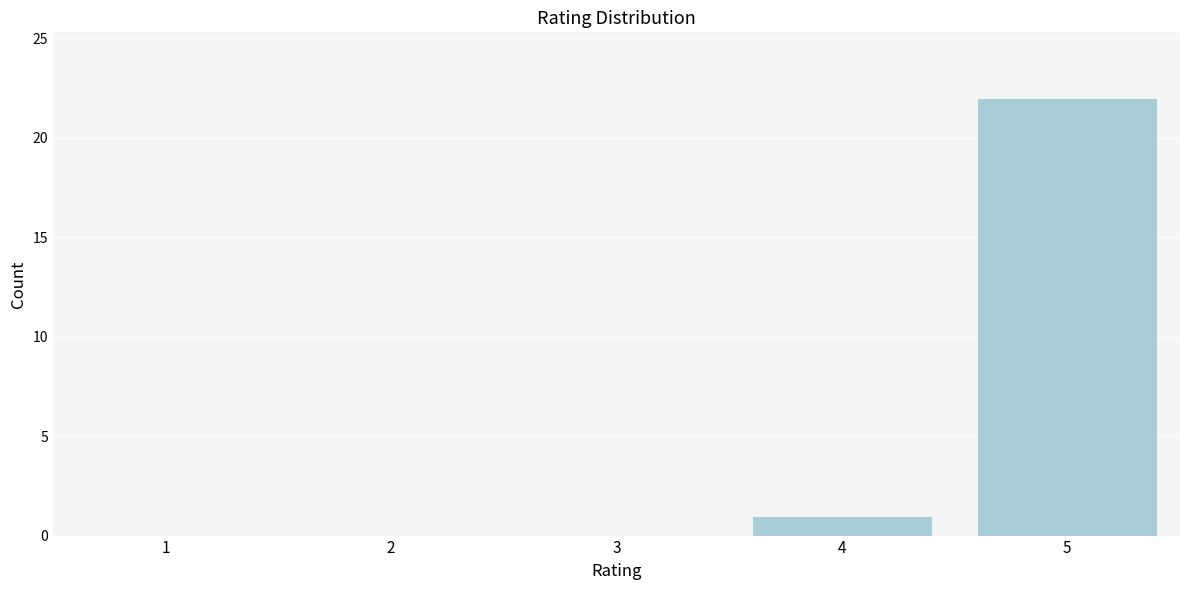

Reading left to right, extract all data points from this chart.

1=0	2=0	3=0	4=1	5=22